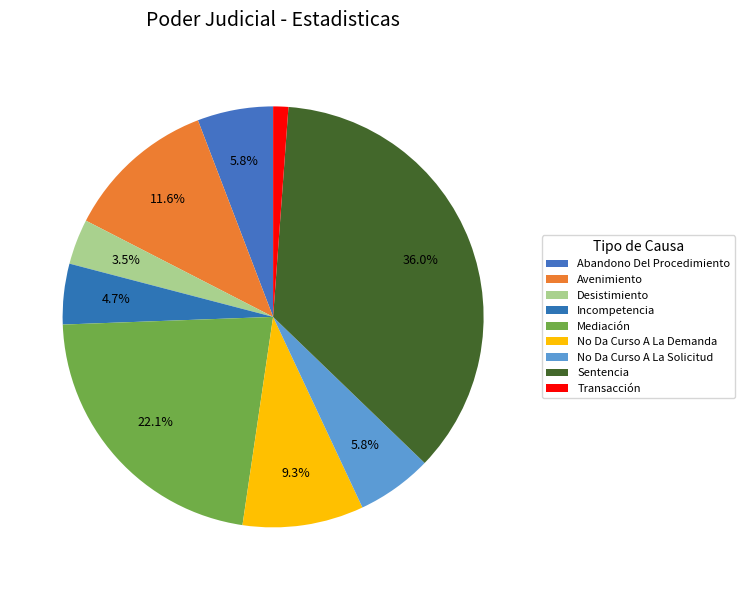

To the nearest percent, what portion does Incompetencia represent?

5%